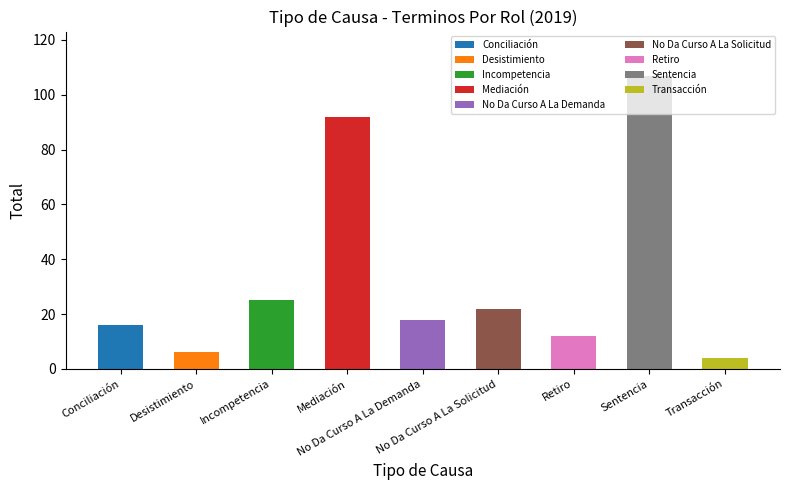

What is the value of the 8th bar from the left?

107